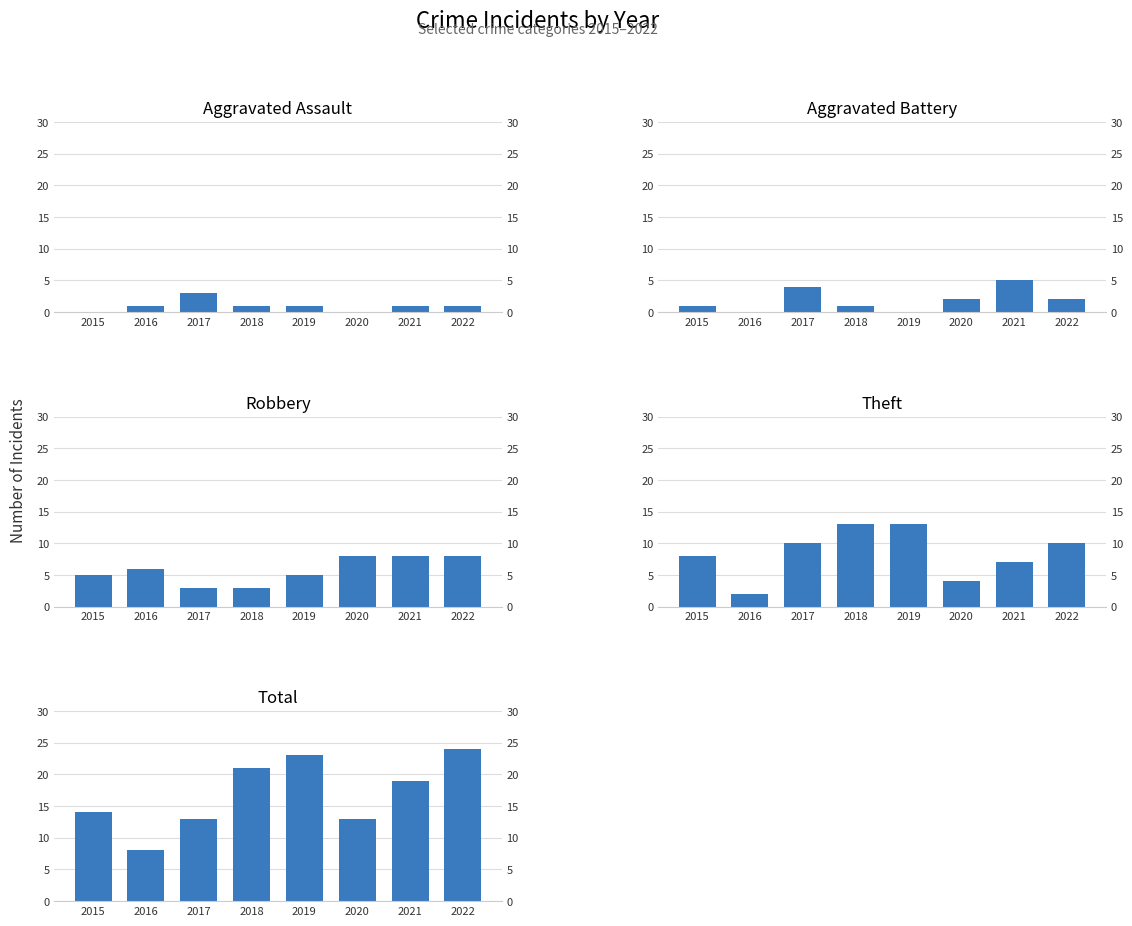

How many categories are shown in the chart?

8